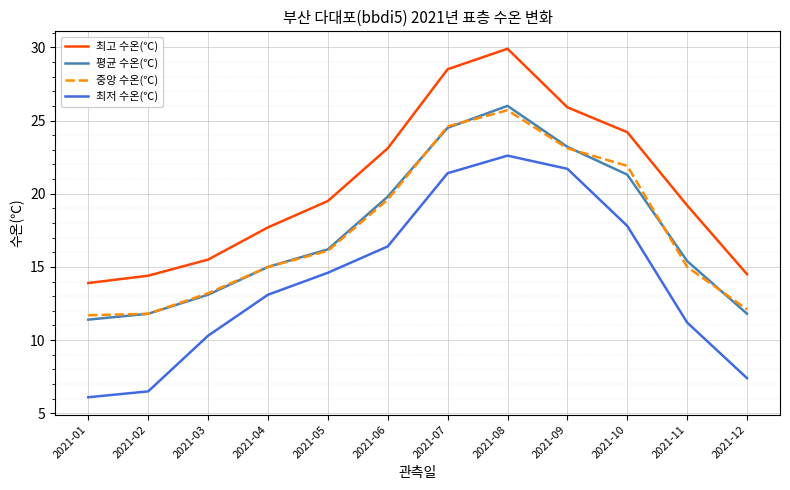

What is the approximate value of 중앙 수온(℃) at 2021-09?

23.1